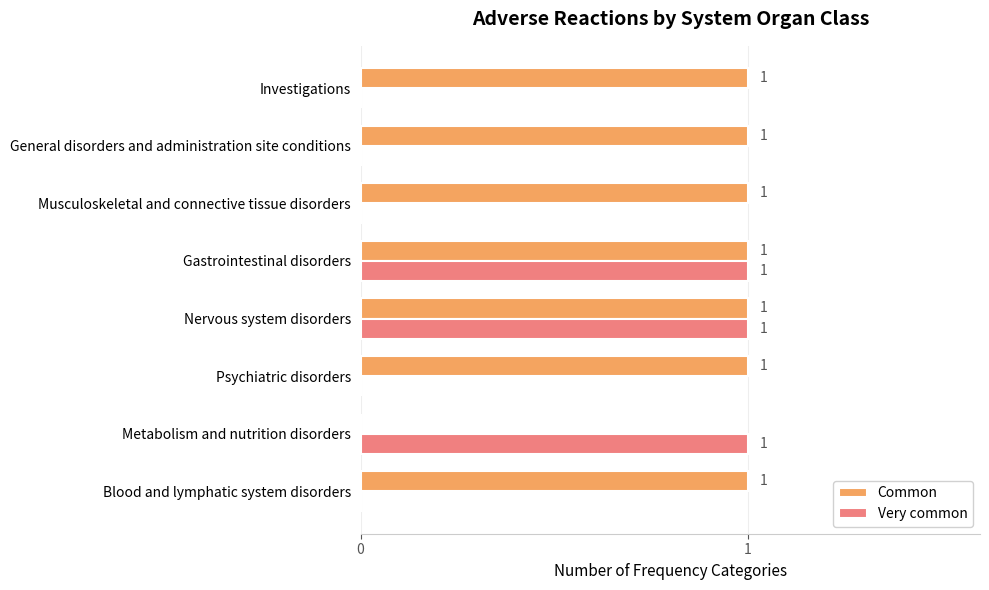

Is the value of Very common at Psychiatric disorders greater than the value of Common at General disorders and administration site conditions?

No